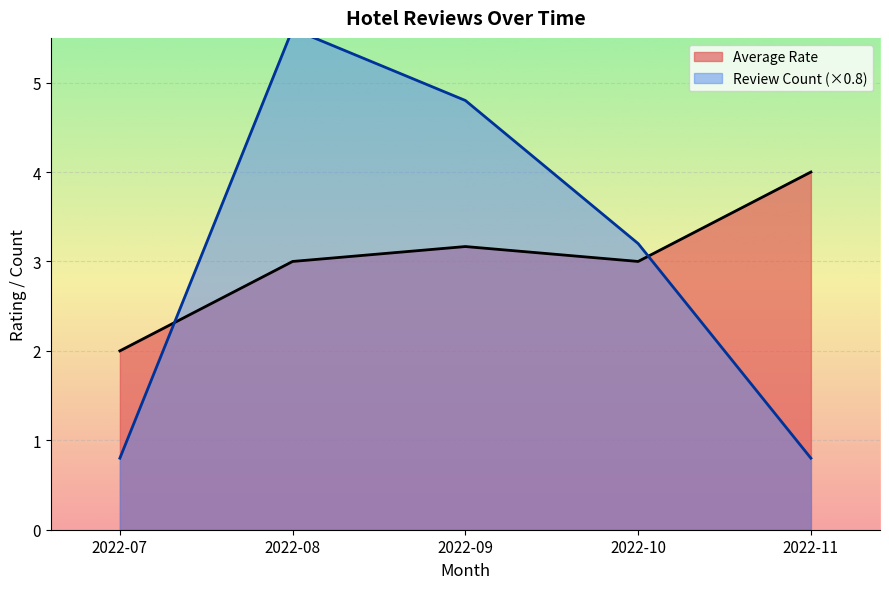

Is it true that Average Rate equals 3.0 at 2022-10?

True